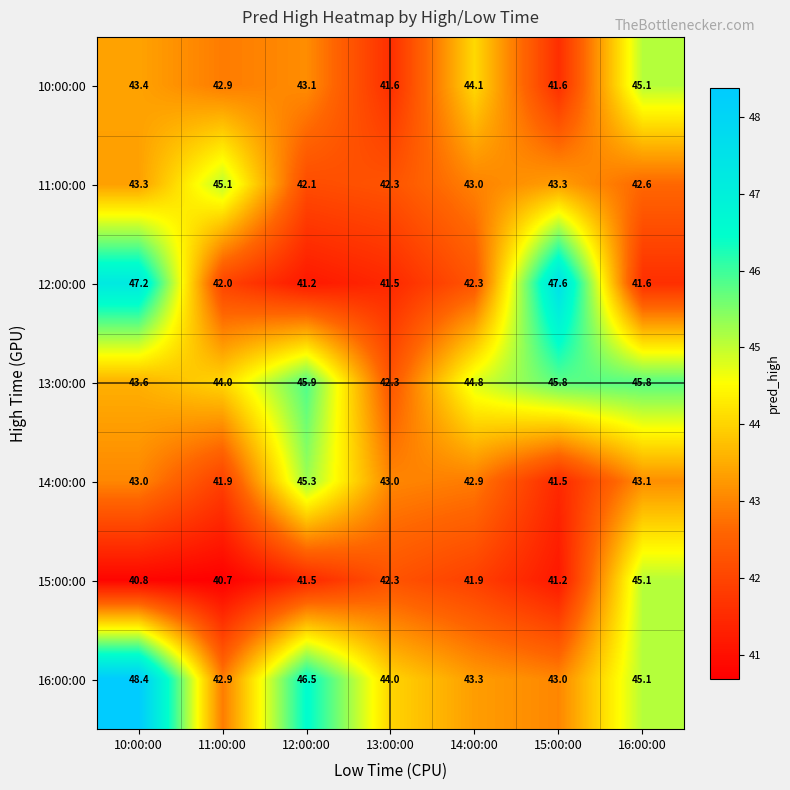

What is the total value across all series at 14:00:00?

302.3